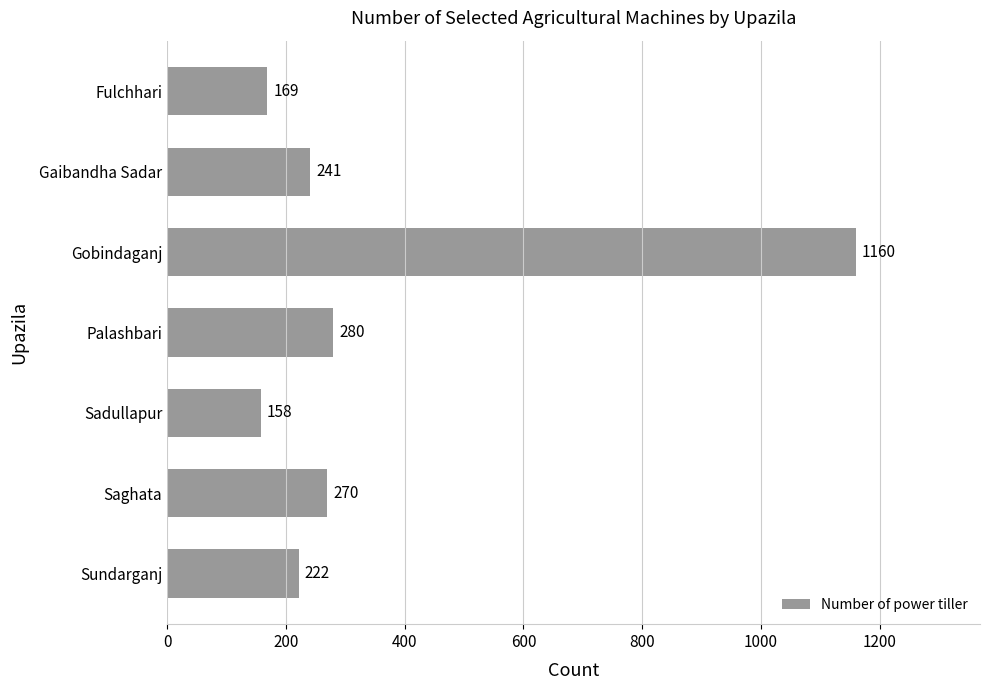

Which category has the lowest value across all series?

Sadullapur